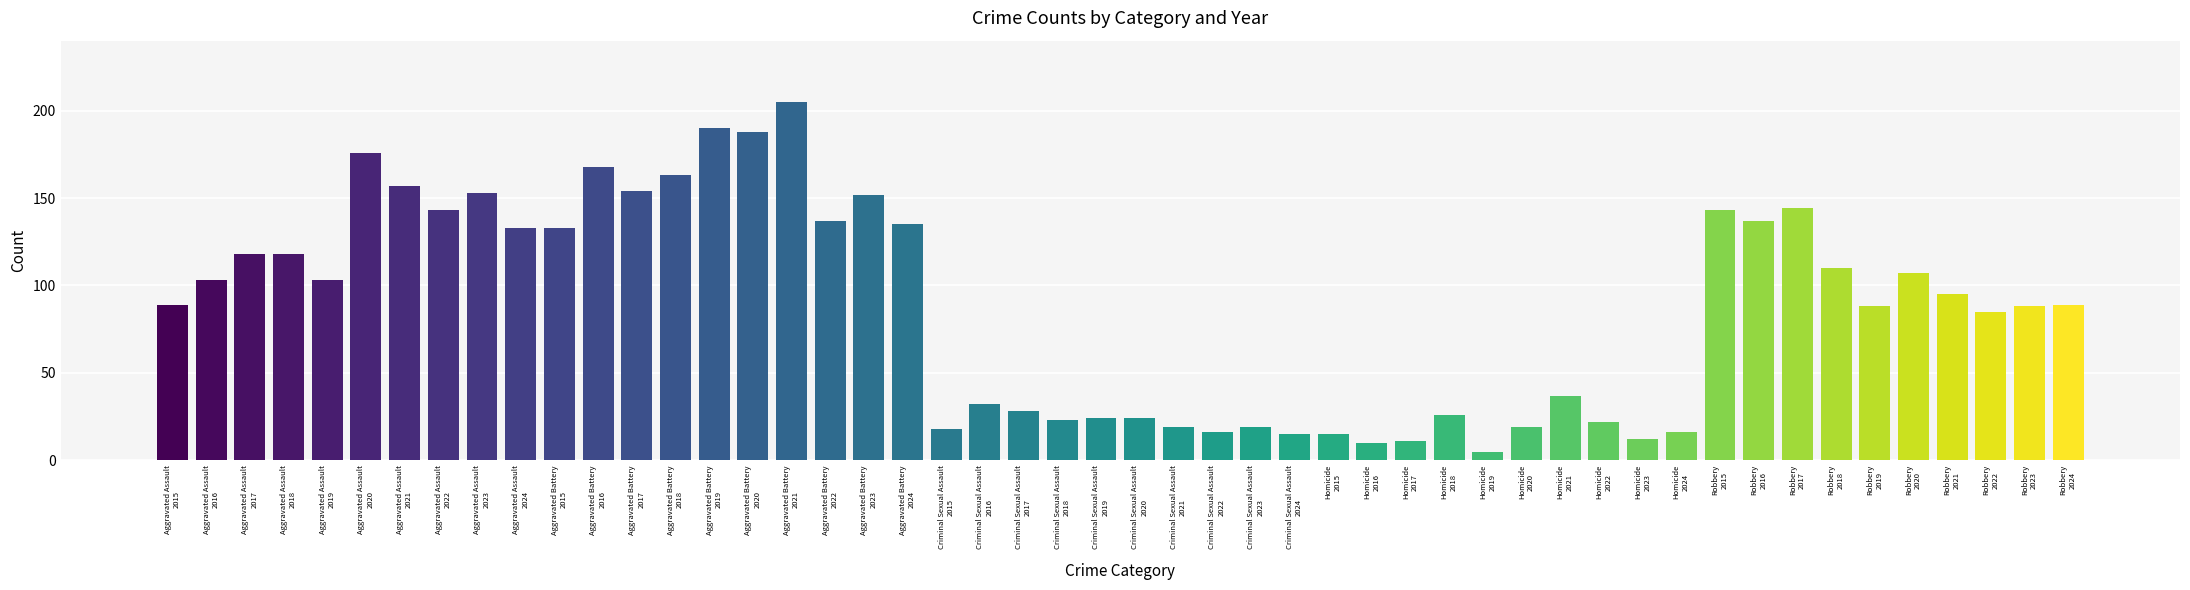

Where is Homicide nearest to the value 21?

2022